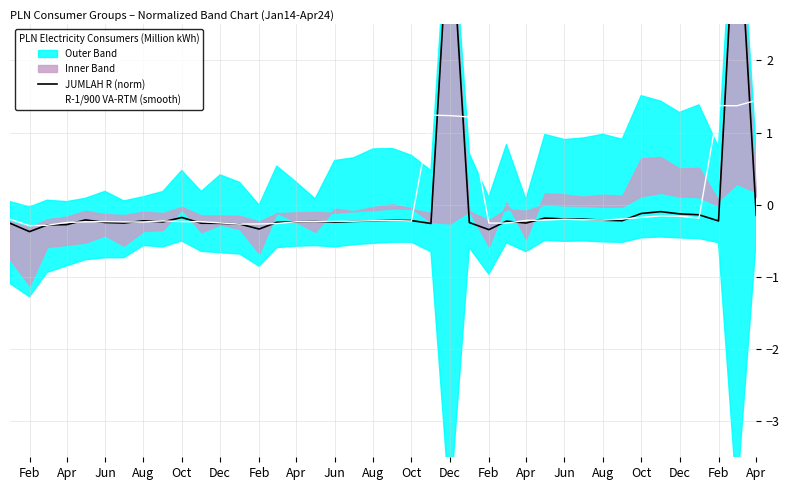

Which series has the largest range (max minus min)?

JUMLAH R (norm)